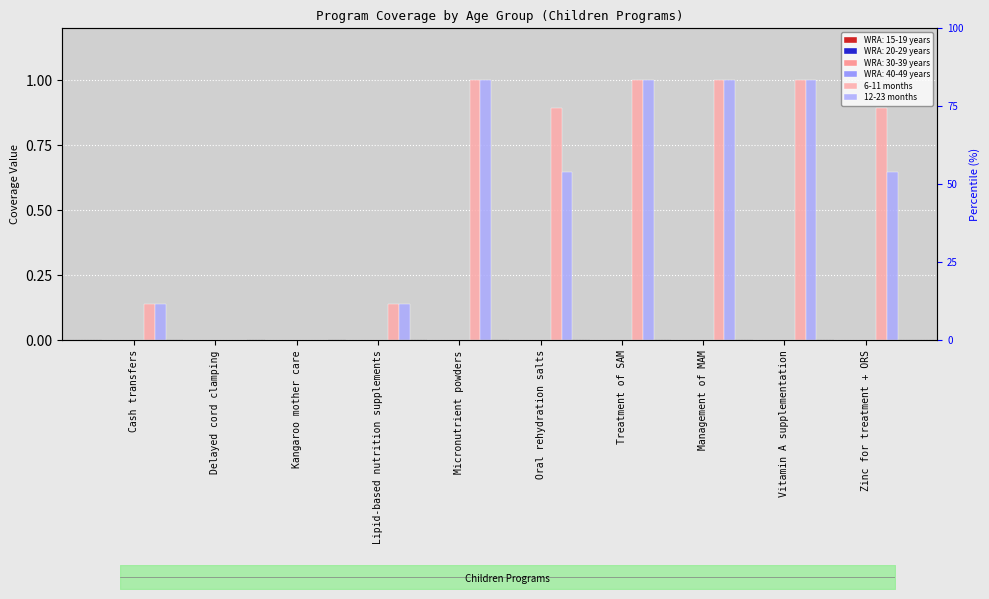

Reading right to left, list all the values displayed in this chart.

6-11 months: Zinc for treatment + ORS=0.9	Vitamin A supplementation=1.0	Management of MAM=1.0	Treatment of SAM=1.0	Oral rehydration salts=0.9	Micronutrient powders=1.0	Lipid-based nutrition supplements=0.1	Kangaroo mother care=0.0	Delayed cord clamping=0.0	Cash transfers=0.1
12-23 months: Zinc for treatment + ORS=0.6	Vitamin A supplementation=1.0	Management of MAM=1.0	Treatment of SAM=1.0	Oral rehydration salts=0.6	Micronutrient powders=1.0	Lipid-based nutrition supplements=0.1	Kangaroo mother care=0.0	Delayed cord clamping=0.0	Cash transfers=0.1